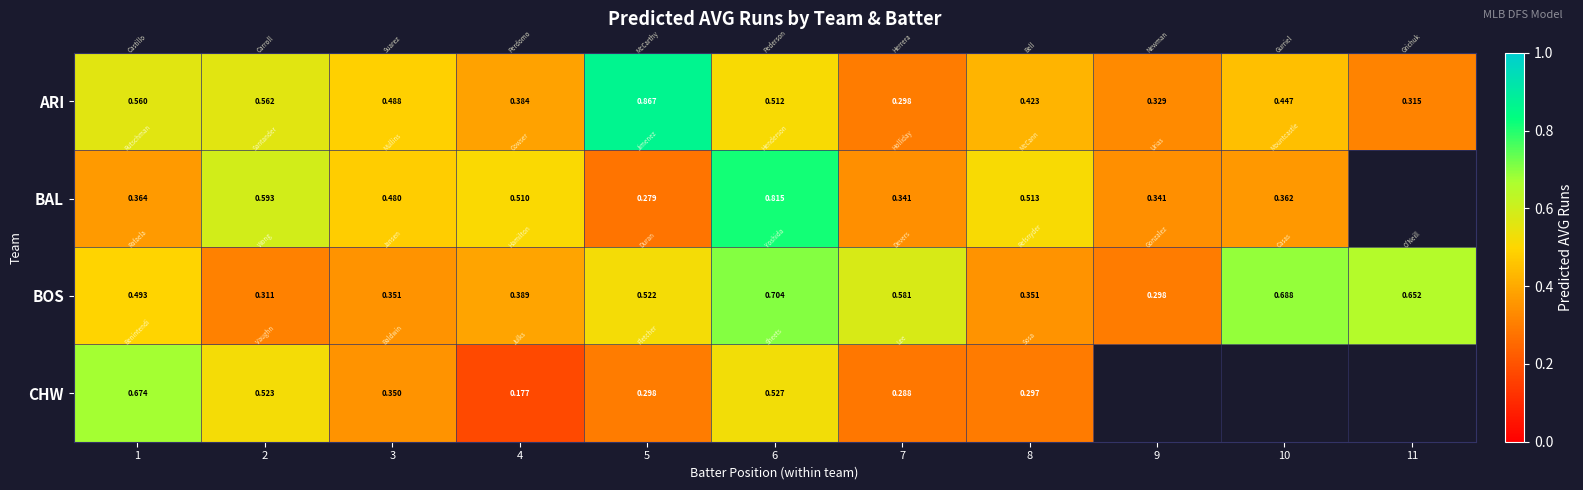

Is the value of ARI at 4 greater than the value of CHW at 8?

Yes